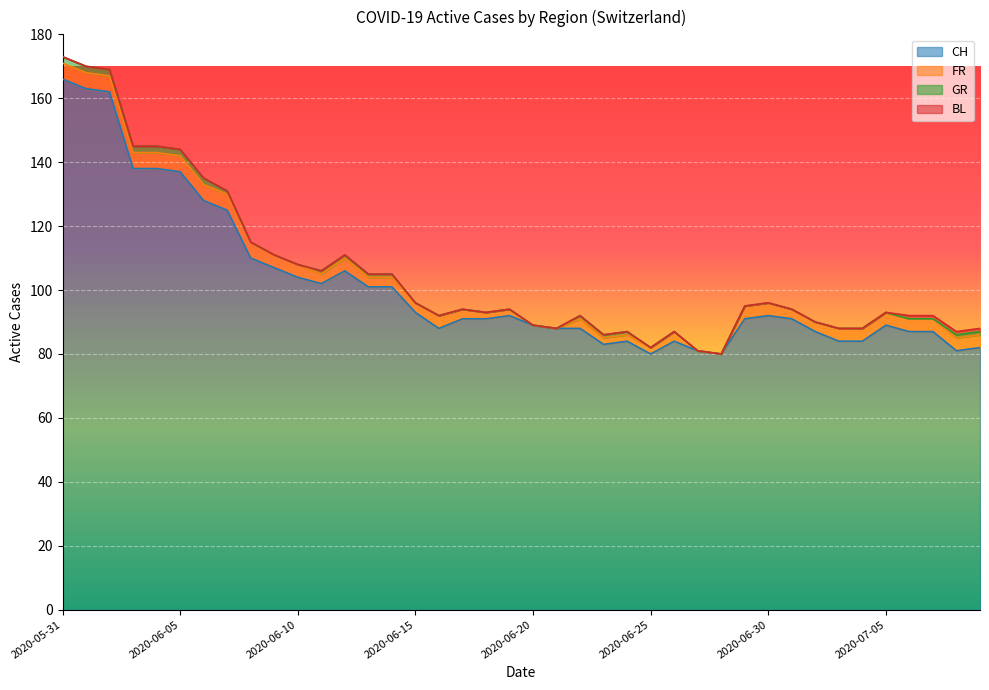

Count the number of categories in the chart.

40